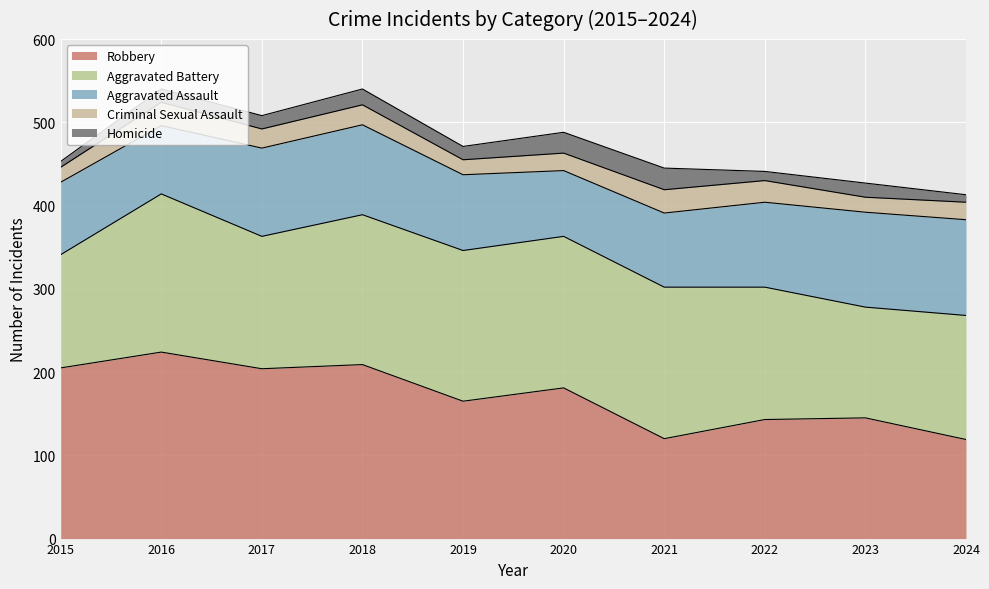

Count the number of categories in the chart.

10